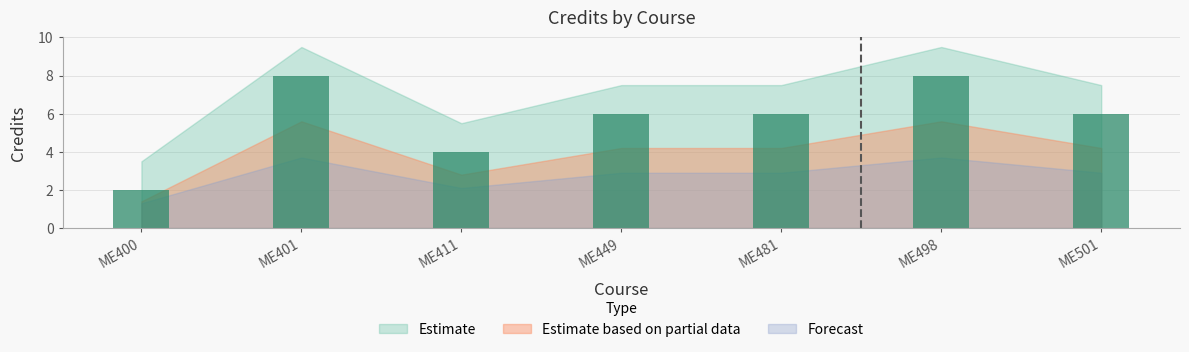

At which label does the data first exceed 6?

ME401